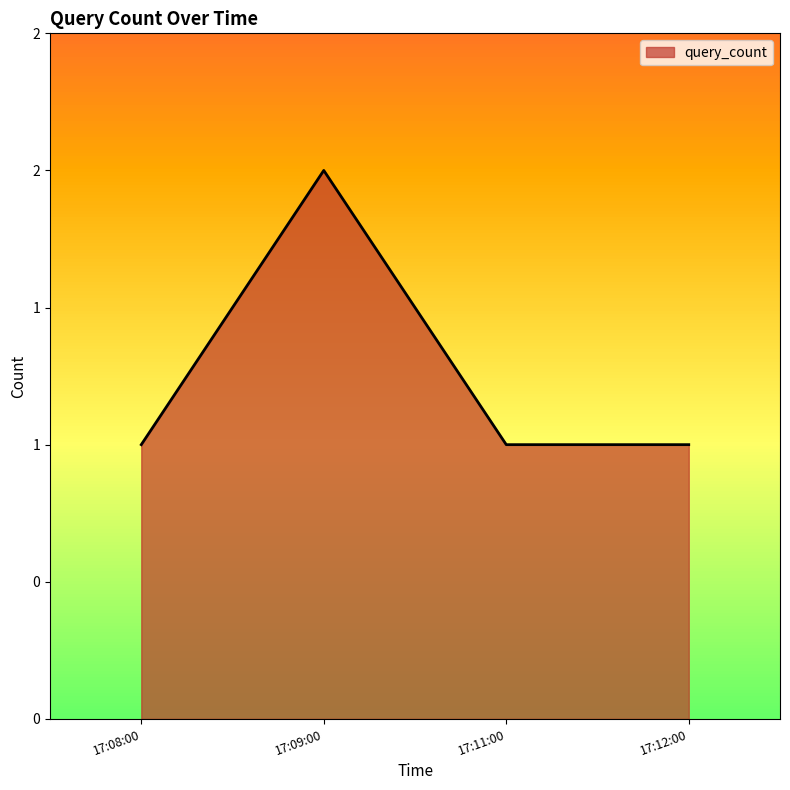

How many values are between 1 and 2?

4